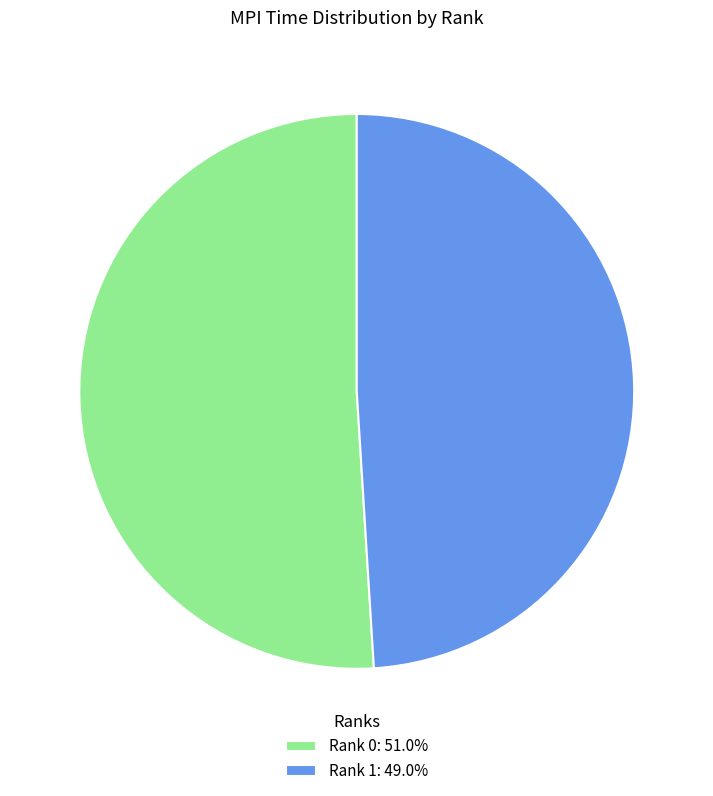

Combined, do Rank 0: 51.0% and Rank 1: 49.0% account for over 50%?

Yes